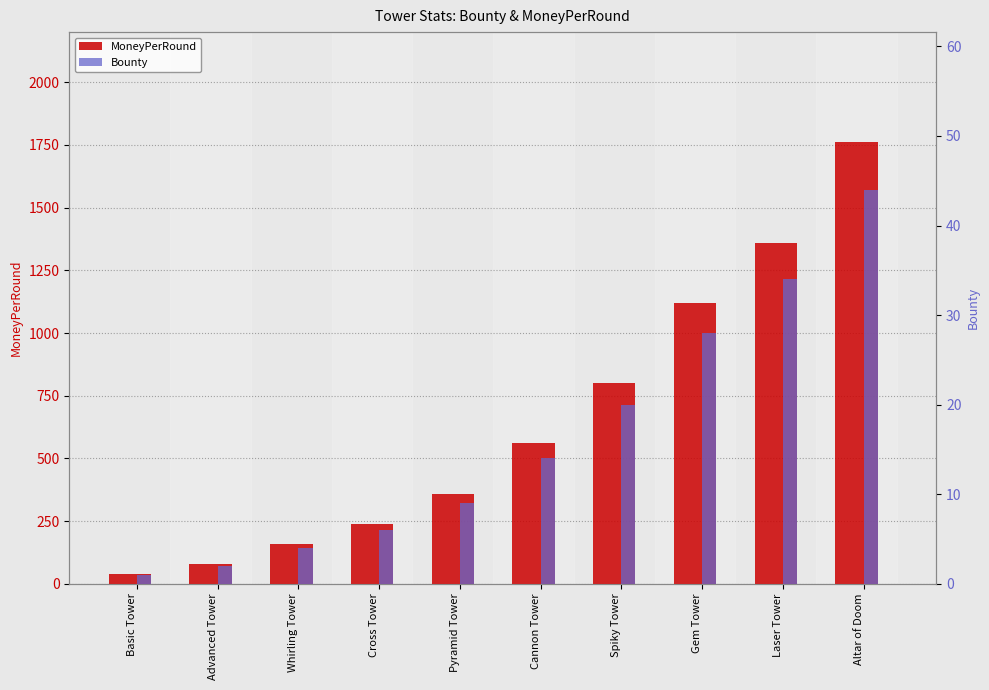

The Bounty series shows 2 at Basic Tower. True or false?

False